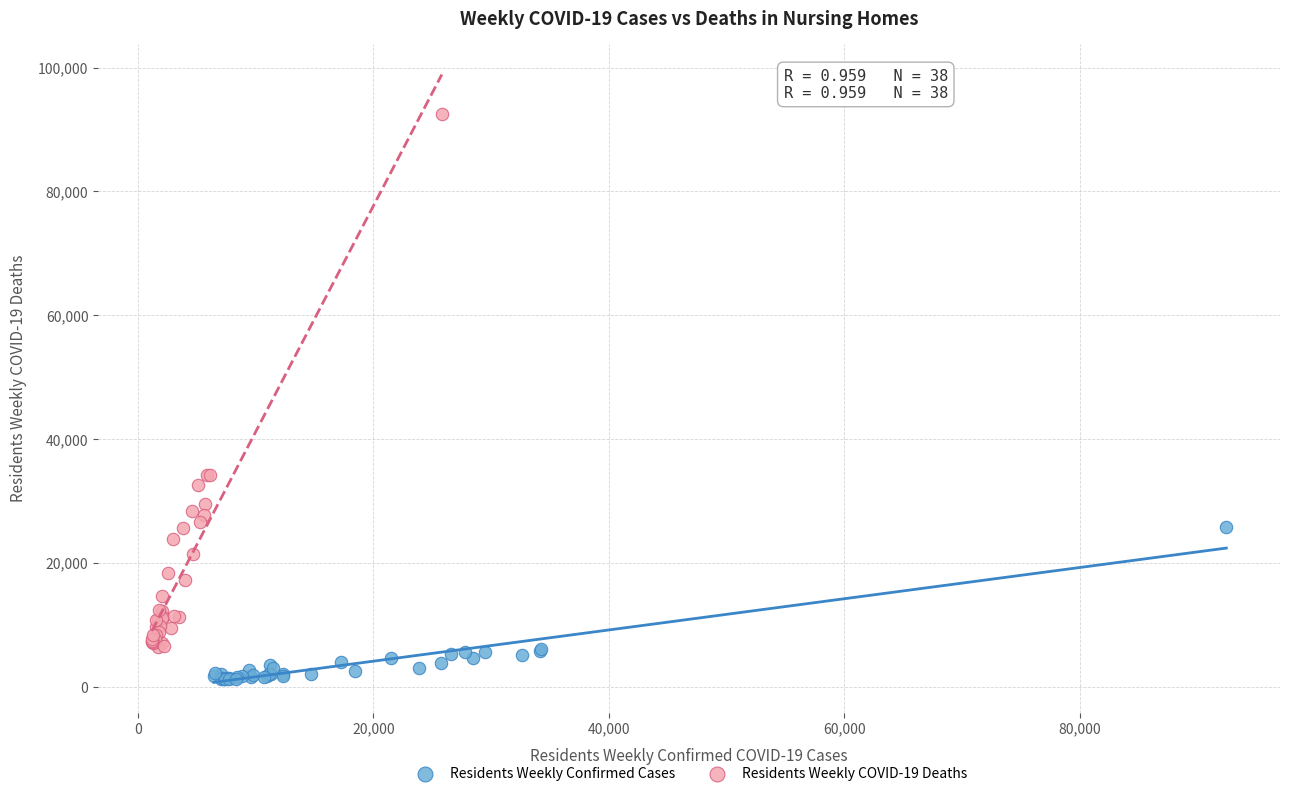

Which series reaches the maximum Y coordinate?

Residents Weekly COVID-19 Deaths